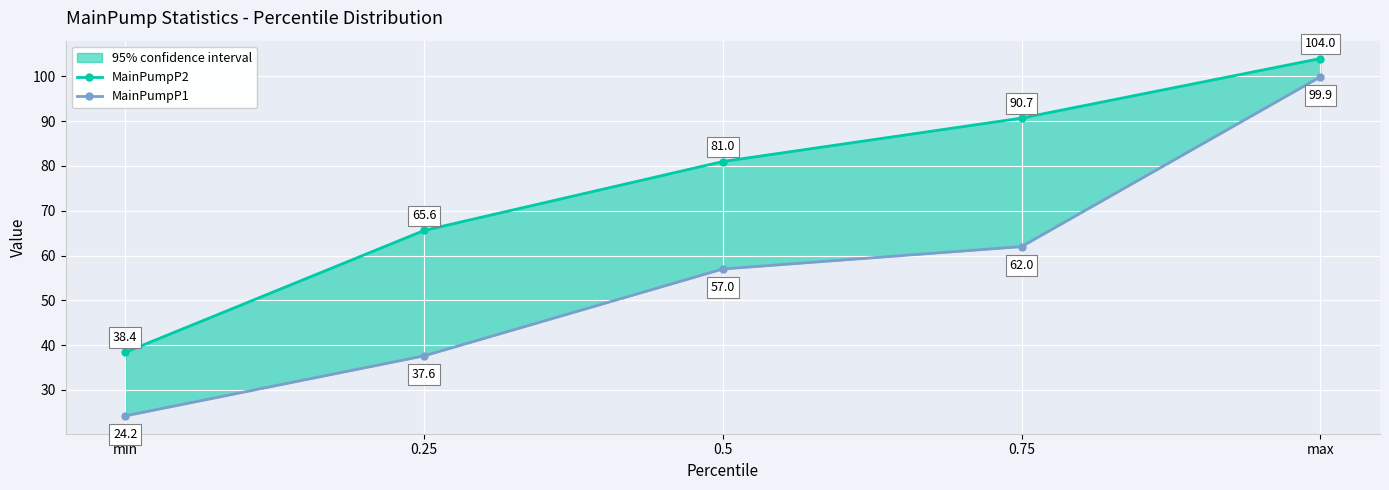

At how many categories does at least one series exceed 90?

2